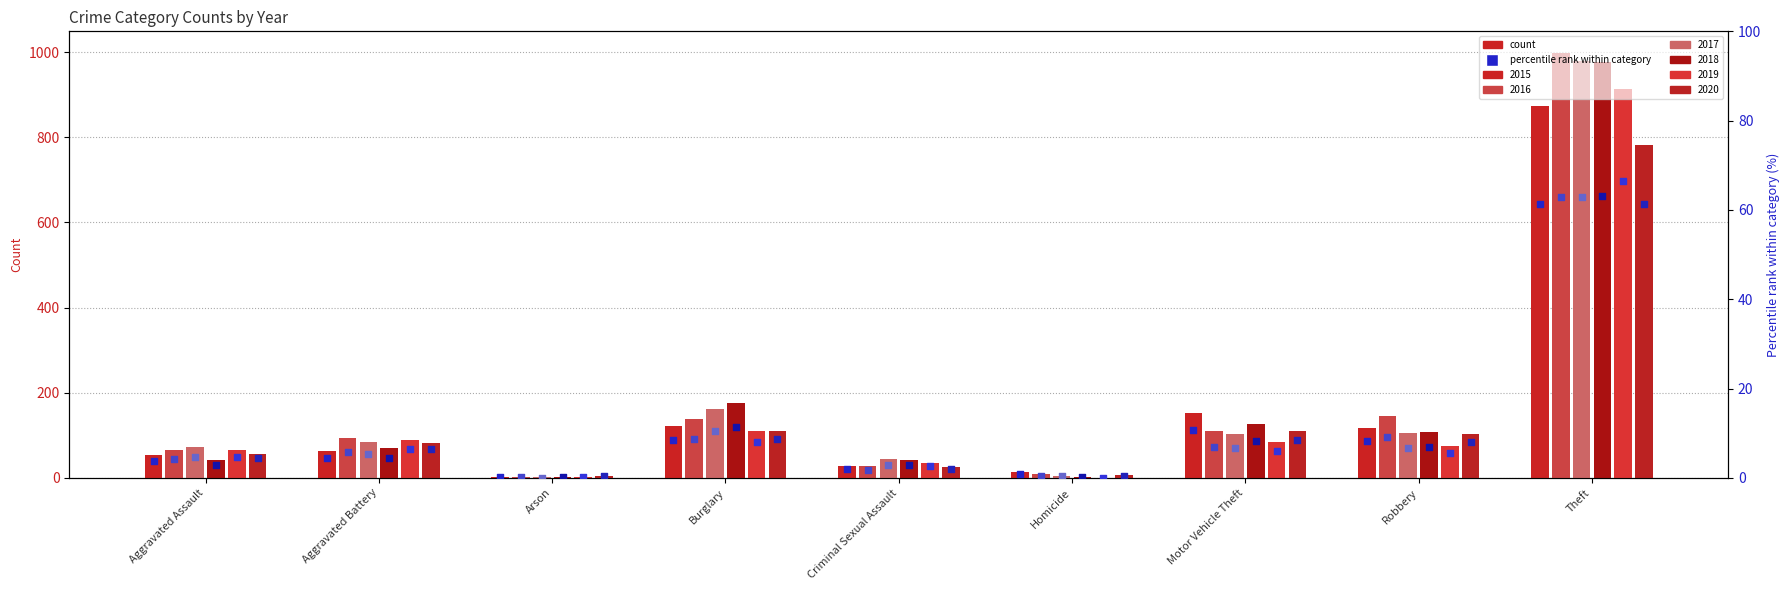

Is the value of 2017 %ile at Robbery greater than the value of 2015 %ile at Theft?

No